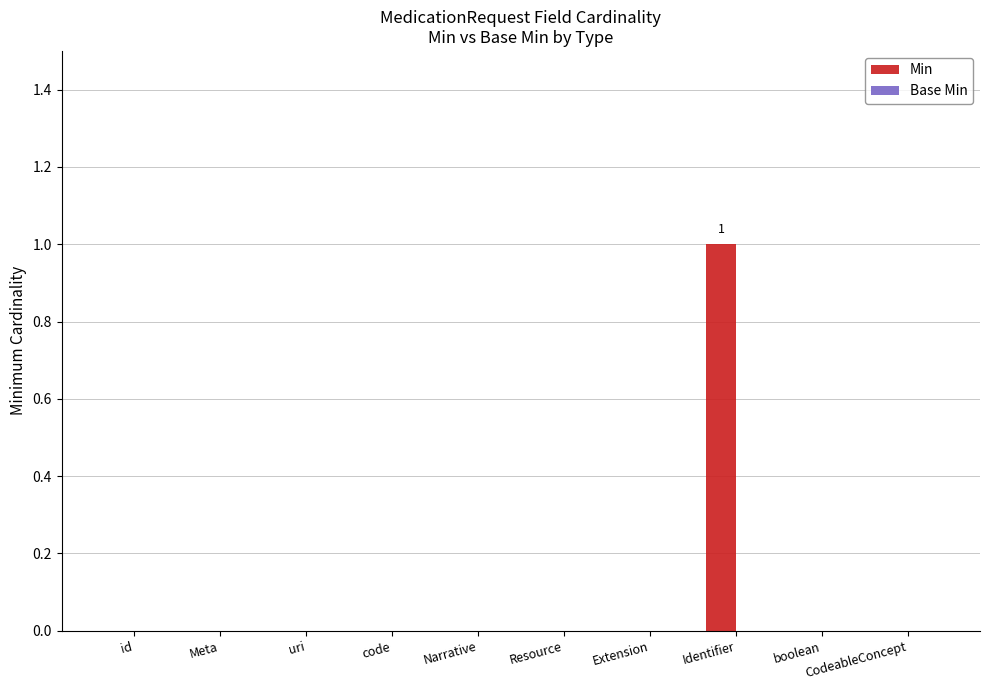

The chart shows a value of 0 at Resource. True or false?

True